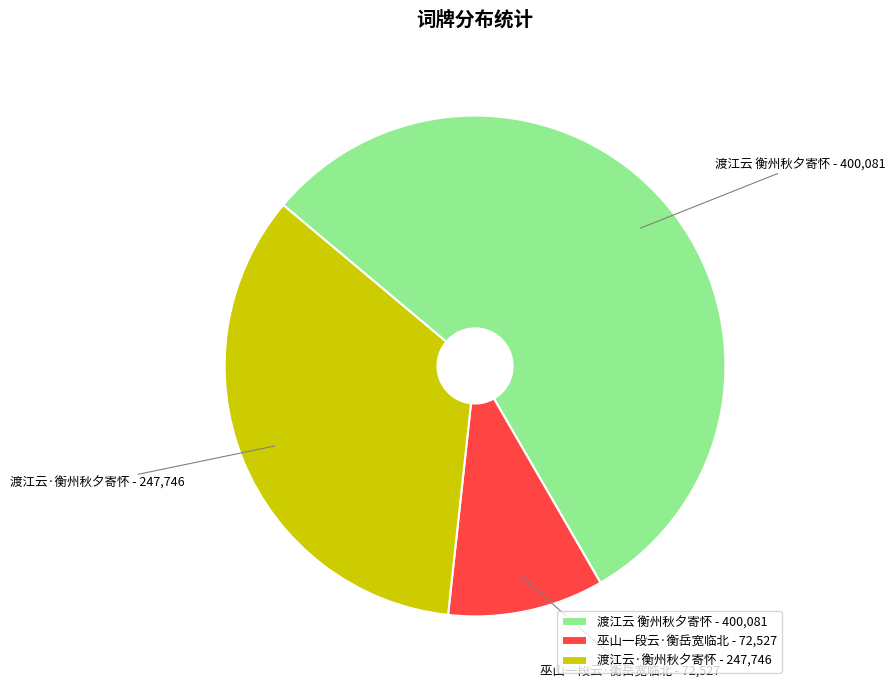

Which has a higher value, 巫山一段云·衡岳宽临北 or 渡江云·衡州秋夕寄怀?

渡江云·衡州秋夕寄怀